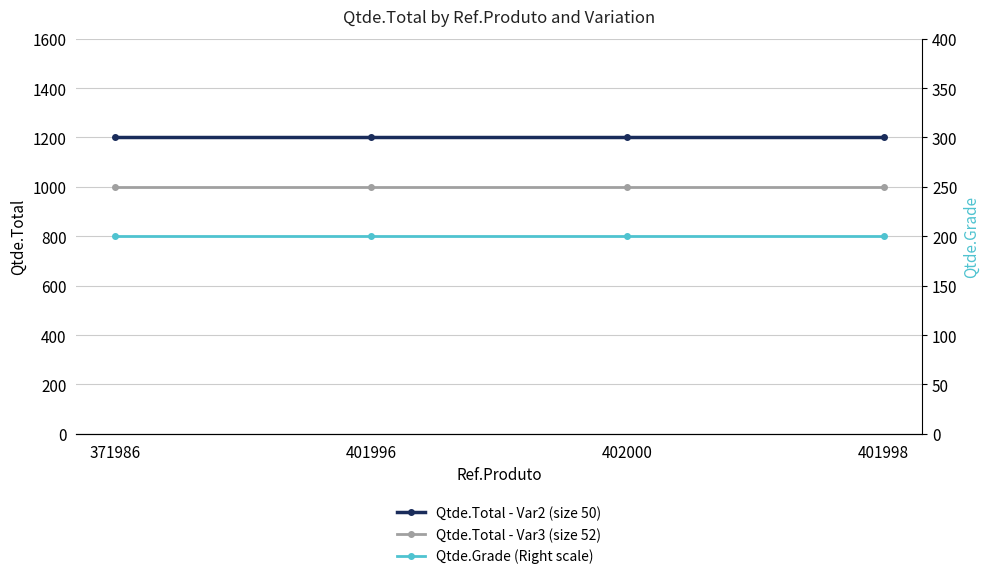

The value of Qtde.Total - Var3 (size 52) at 401996 is 1000. True or false?

True